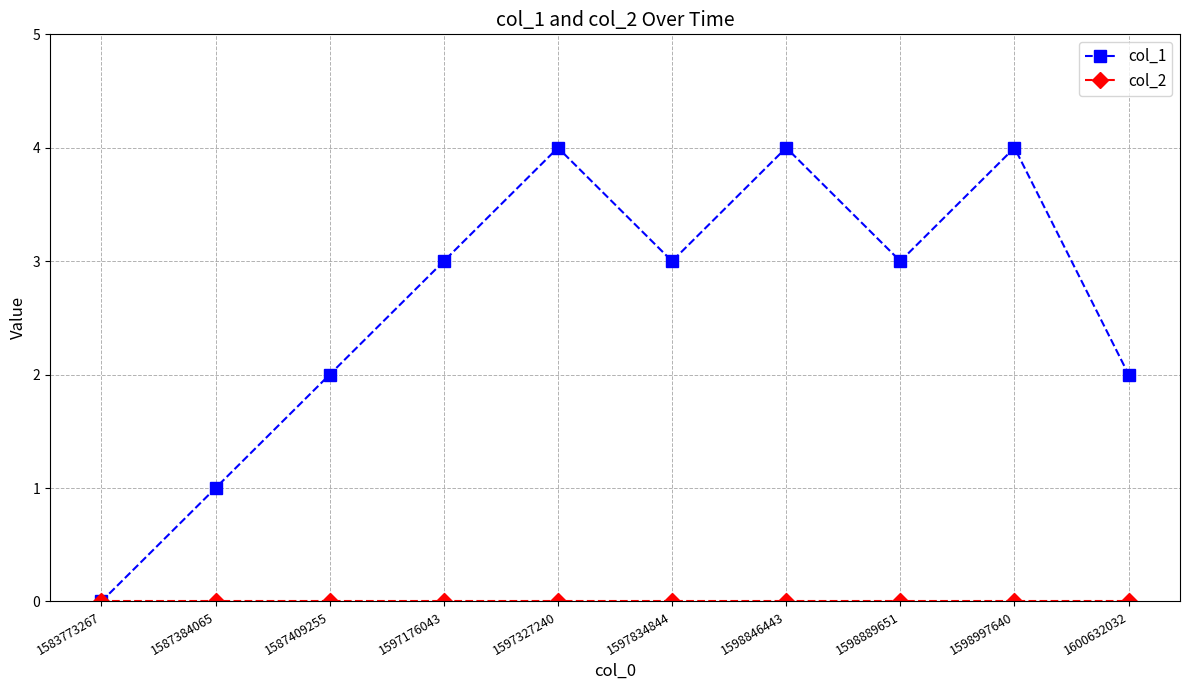

What is the difference between the highest and lowest values at 1597176043?

3